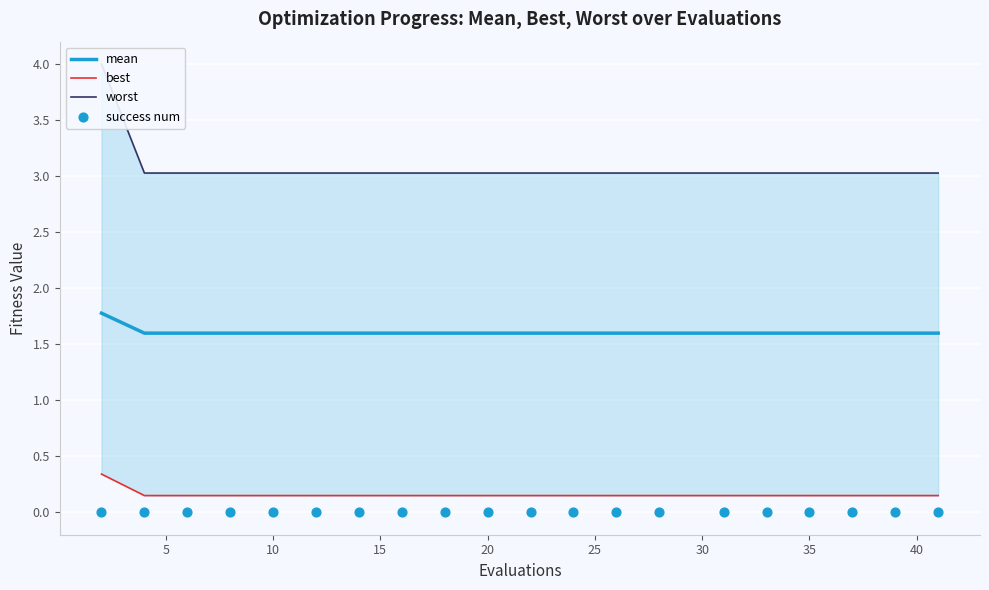

What are all the series names shown in the legend?

mean, best, worst, success num